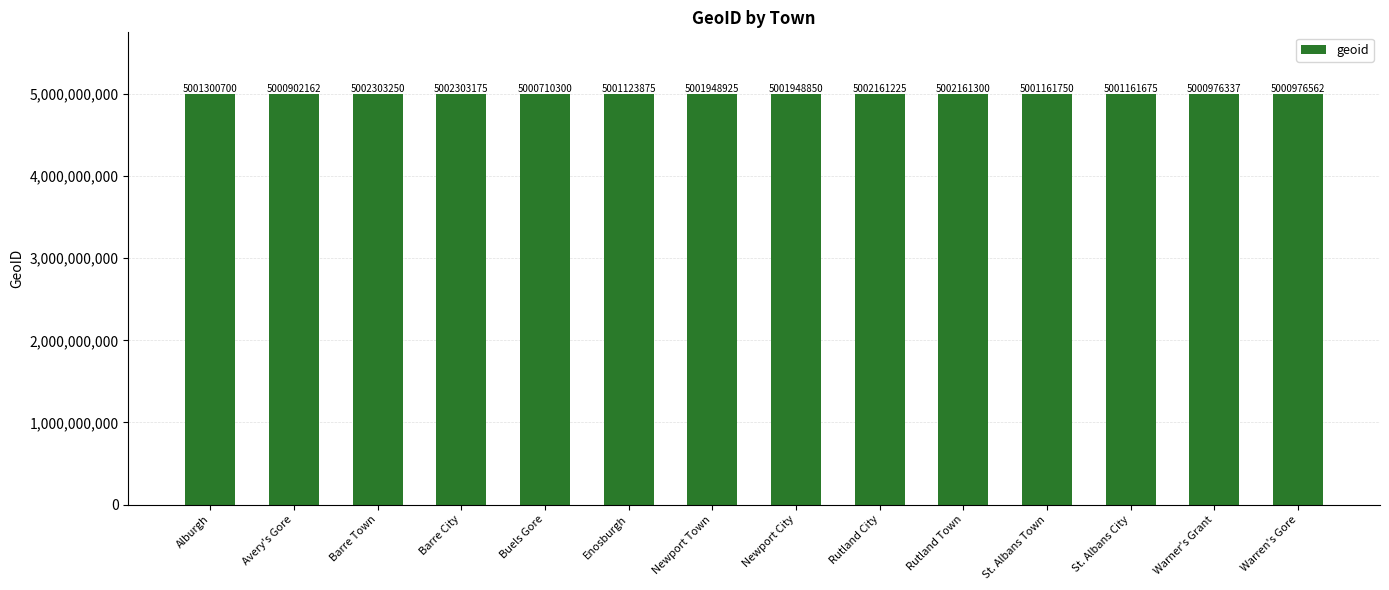

Read the value at Newport Town, to the nearest 100.

5001948900